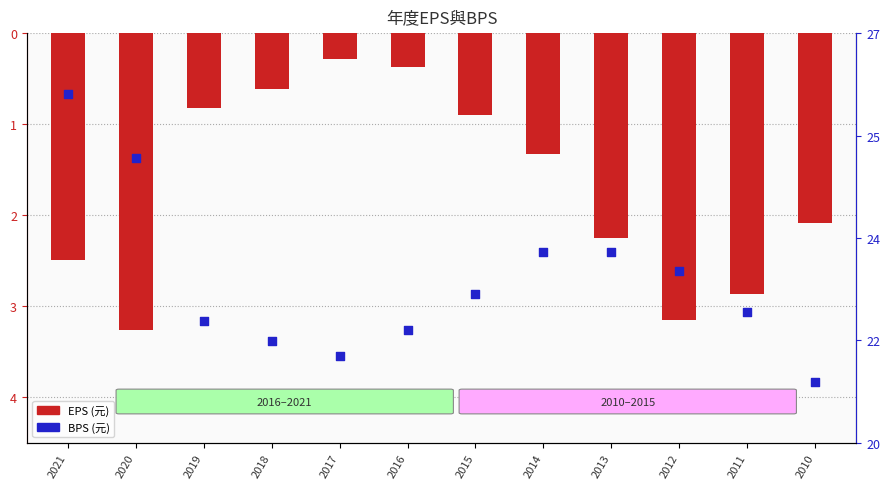

Is the value of BPS (元) at 2013 greater than the value of EPS (元) at 2020?

Yes